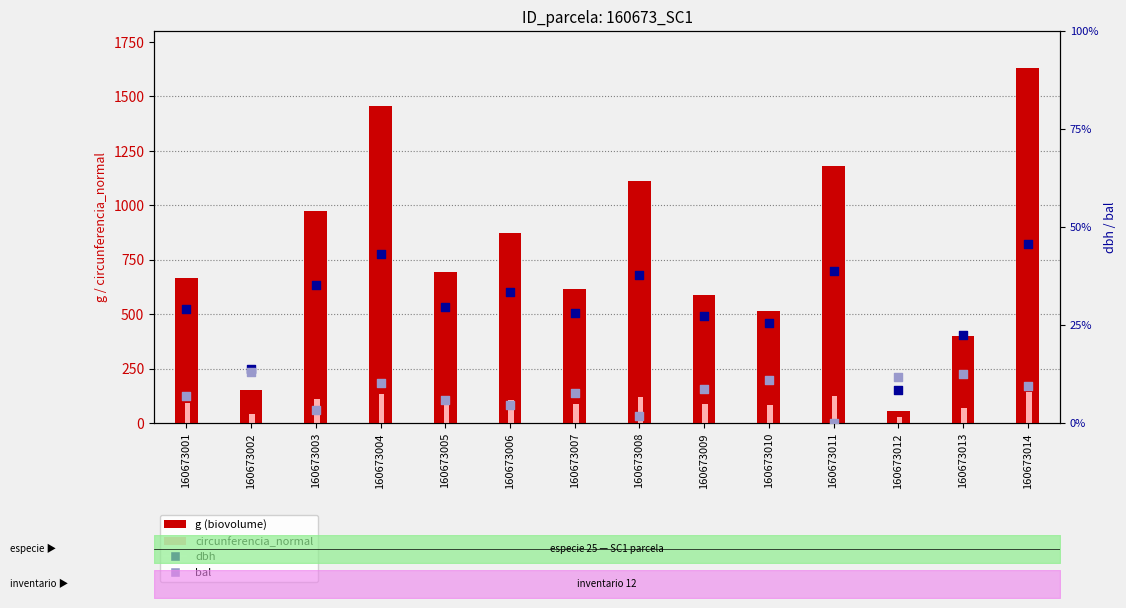

Which series has the largest Y range (max minus min)?

g